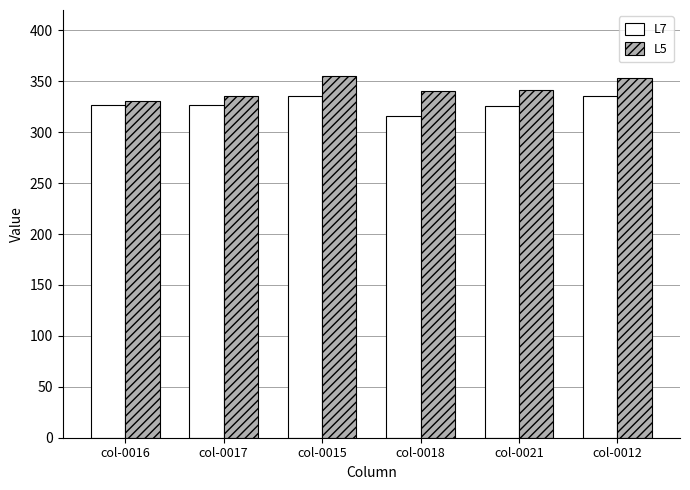

Are the bars horizontal?

No